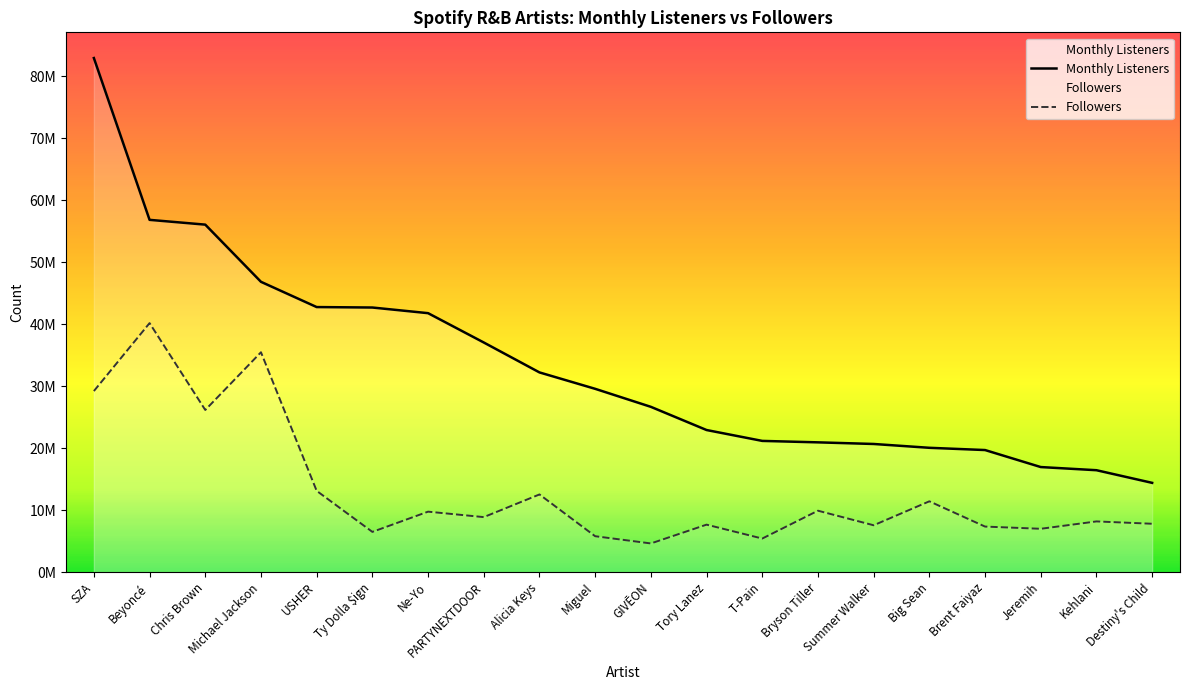

True or false: Monthly Listeners and Followers intersect in this chart.

False